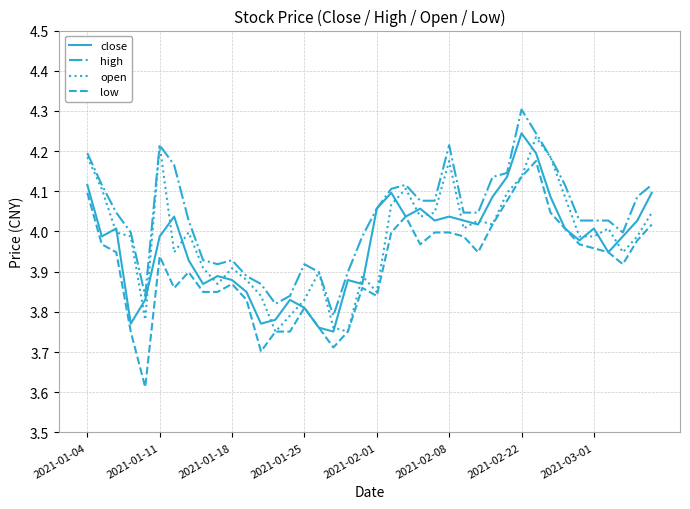

True or false: high and low intersect in this chart.

False